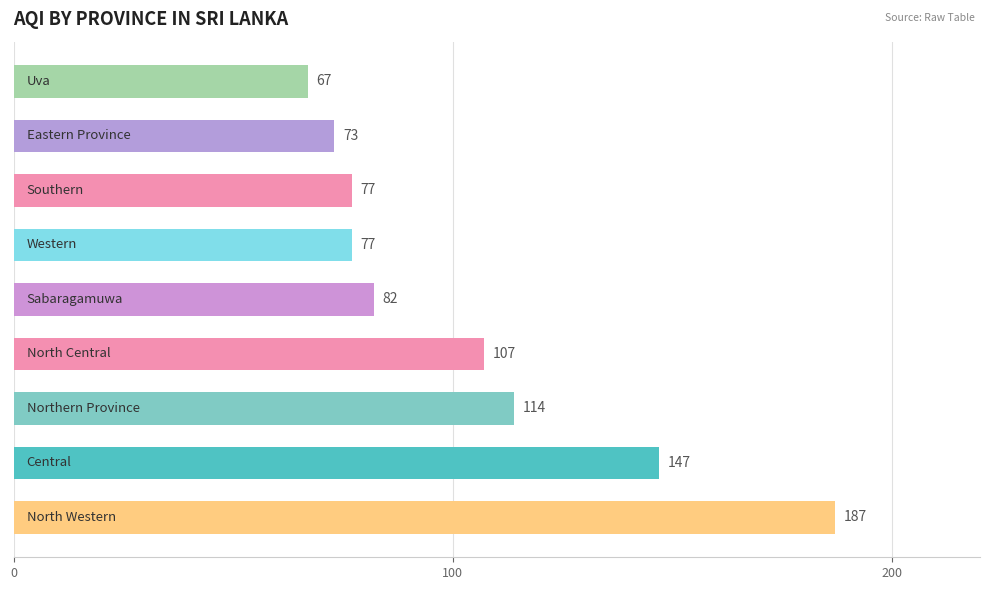

What is the average value?

103